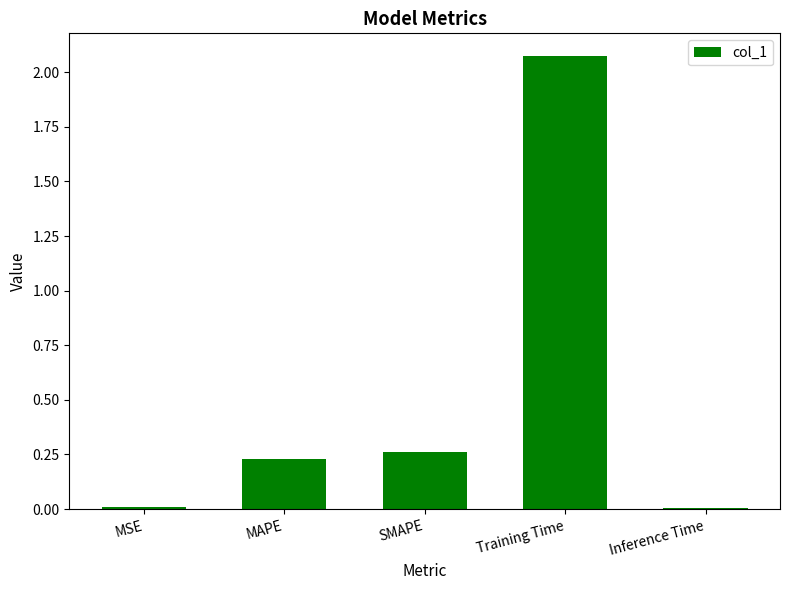

What is the label of the 1st bar from the right?

Inference Time